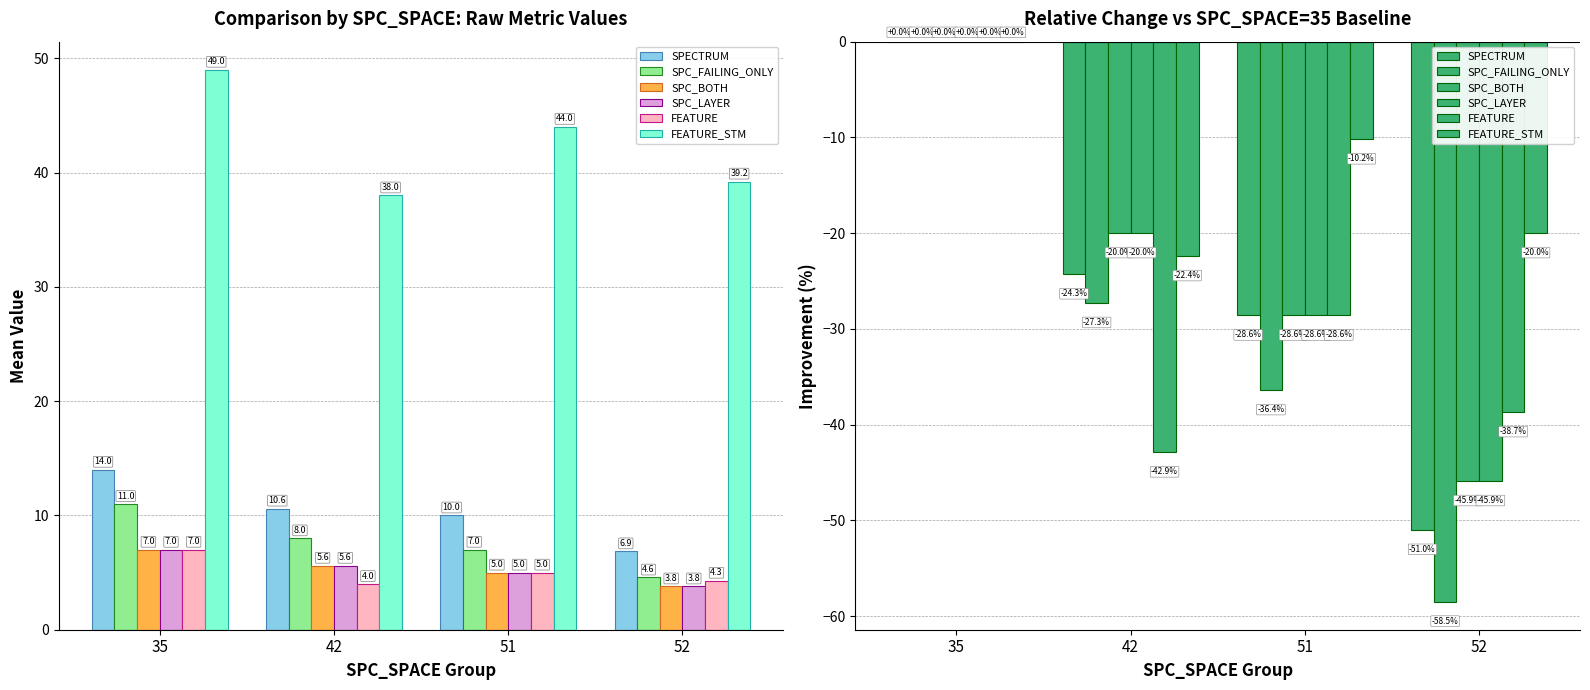

What is the sum of all SPC_FAILING_ONLY values?

-122.2